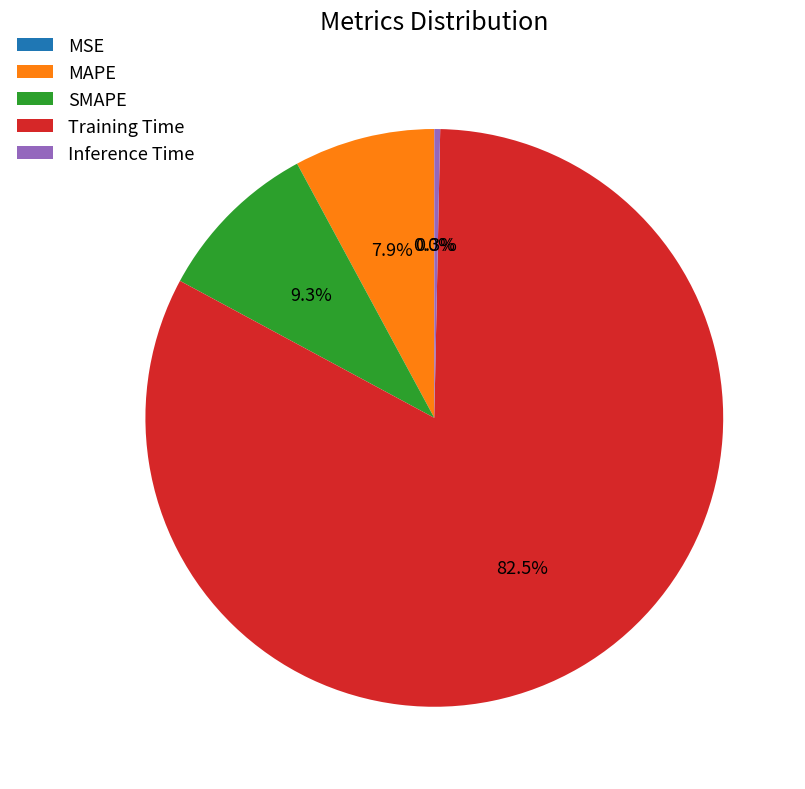

True or false: Inference Time accounts for 1% of the total.

False